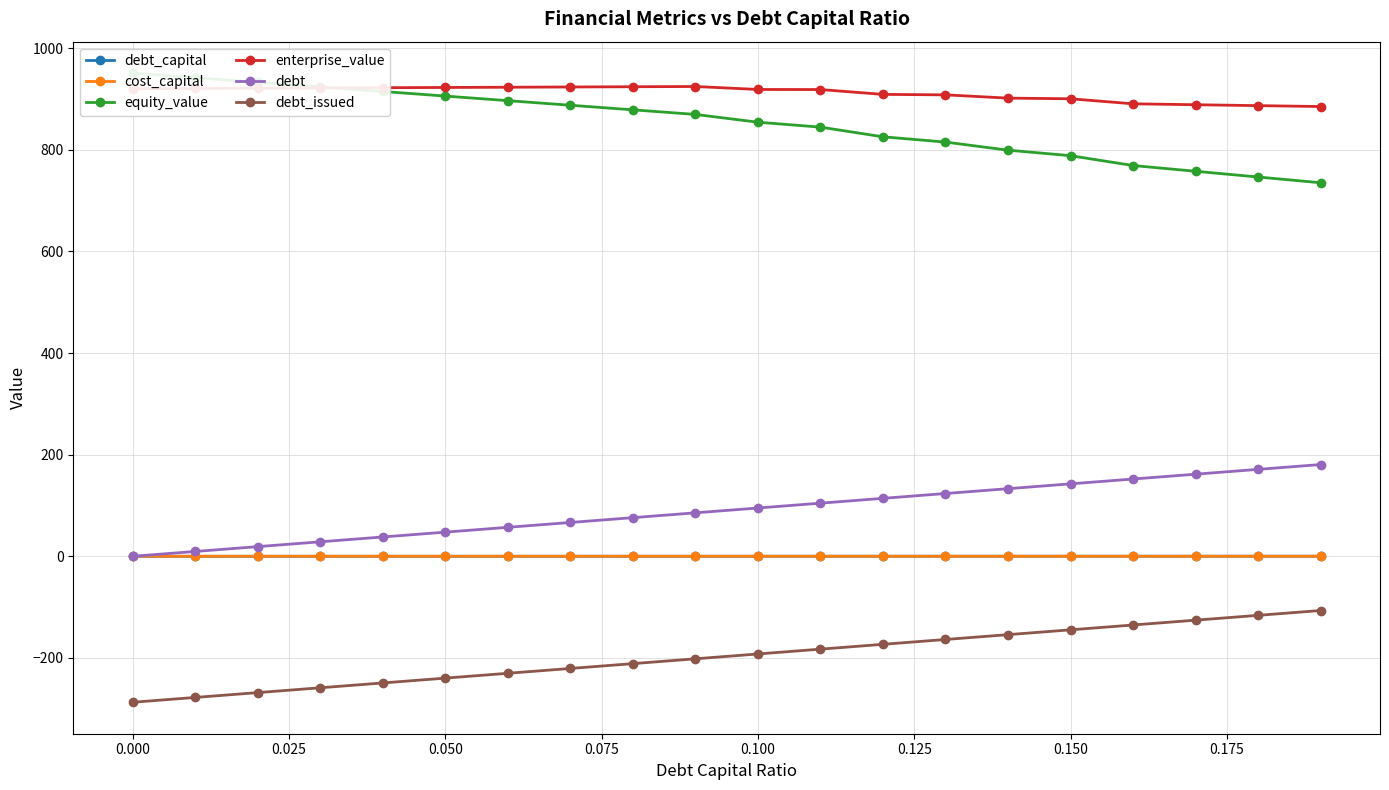

What is the maximum value for debt?

180.6